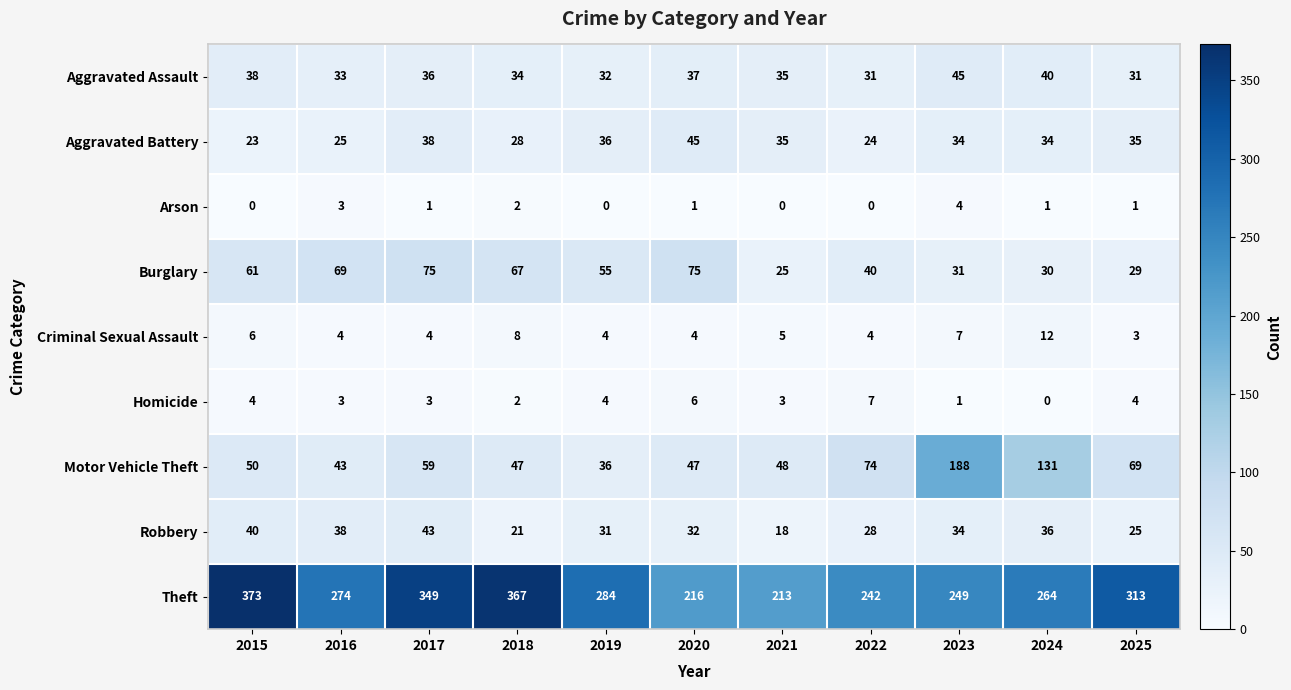

The value of Aggravated Battery at 2021 is 58. True or false?

False